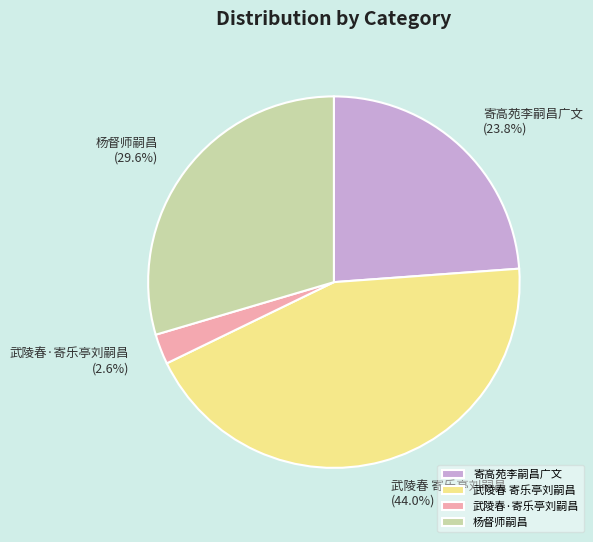

To the nearest percent, what is the difference between the largest and smallest slice percentages?

41%